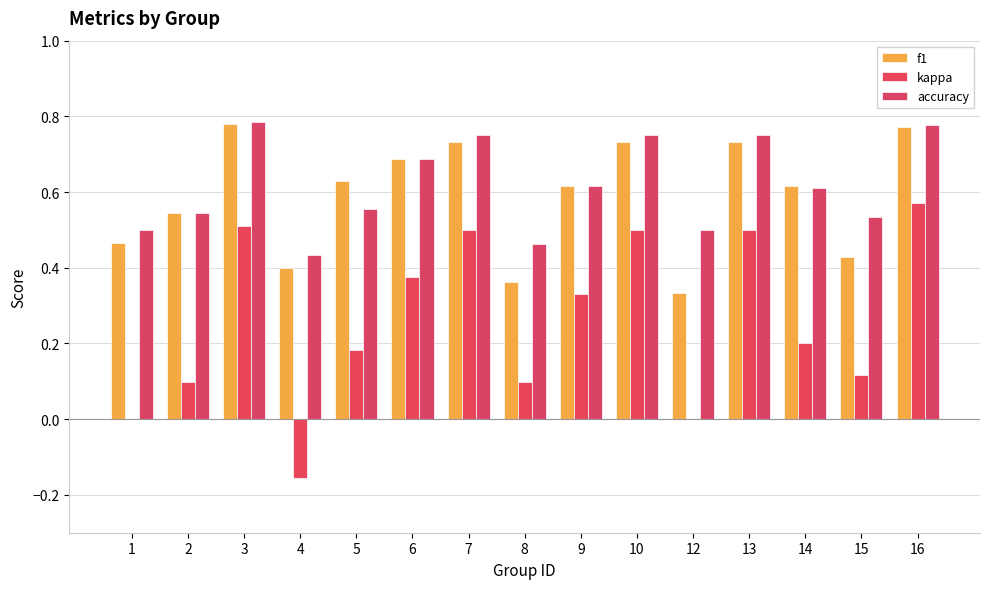

Reading left to right, what are all the values shown in this chart?

f1: 0.5	0.5	0.8	0.4	0.6	0.7	0.7	0.4	0.6	0.7	0.3	0.7	0.6	0.4	0.8
kappa: 0.0	0.1	0.5	-0.2	0.2	0.4	0.5	0.1	0.3	0.5	0.0	0.5	0.2	0.1	0.6
accuracy: 0.5	0.5	0.8	0.4	0.6	0.7	0.8	0.5	0.6	0.8	0.5	0.8	0.6	0.5	0.8